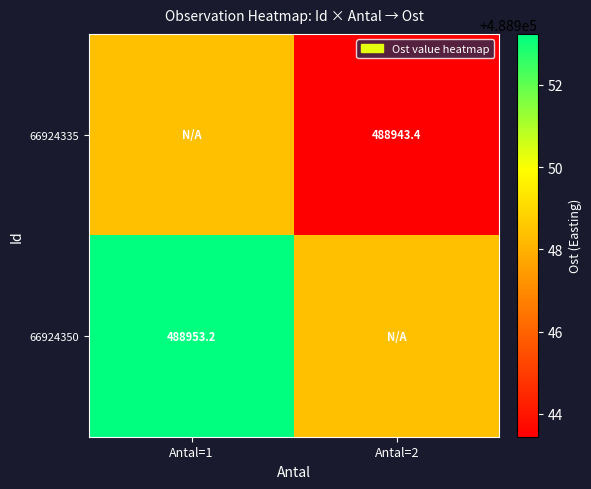

The 66924350 series shows 314761.0 at Antal=2. True or false?

False